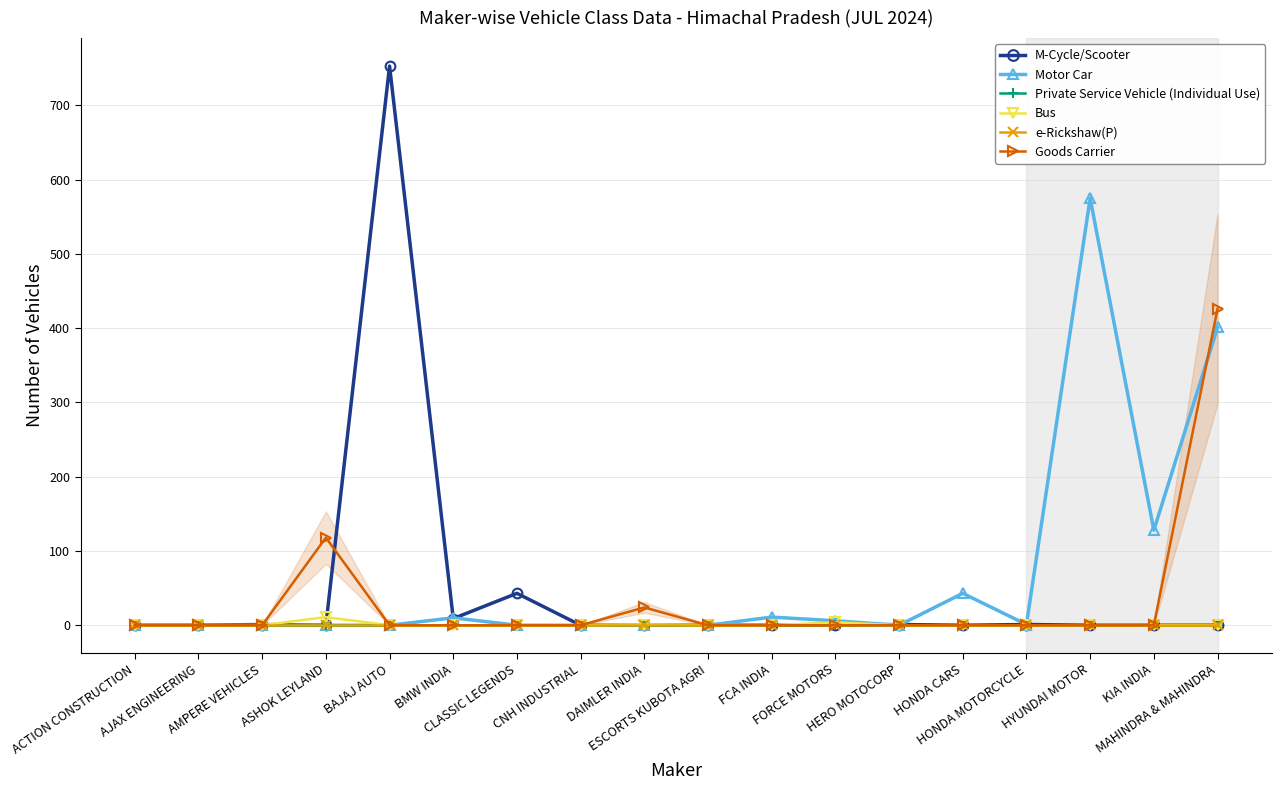

Rank the series by their maximum value, from highest to lowest.

M-Cycle/Scooter, Motor Car, Goods Carrier, Bus, Private Service Vehicle (Individual Use), e-Rickshaw(P)